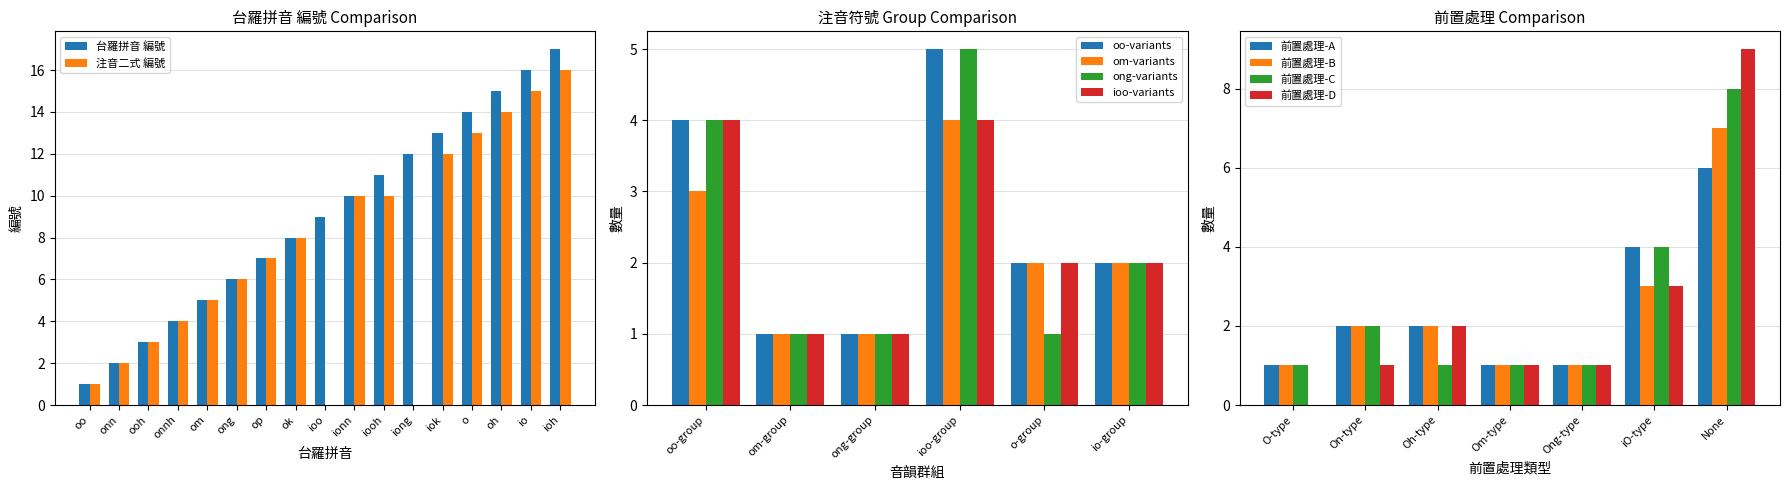

Read the 台羅拼音 value at ioo.

9